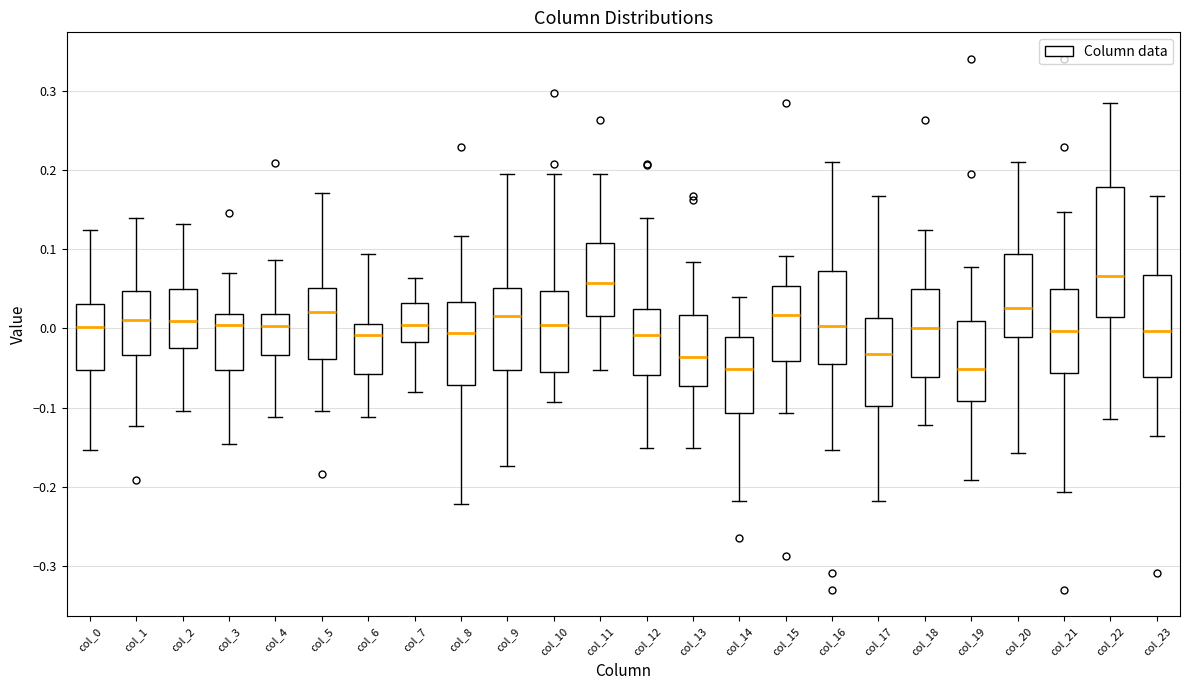

Reading left to right, transcribe this box plot: for each box, give where its median line is, the range the box spans, and where its two whiskers end, as read against the y-axis. The values are not printed on the chart, so give them approximately, as read against the axis.

col_0: median 0.00, box -0.05 to 0.03, whiskers -0.15 to 0.12
col_1: median 0.01, box -0.03 to 0.05, whiskers -0.12 to 0.14
col_2: median 0.01, box -0.02 to 0.05, whiskers -0.10 to 0.13
col_3: median 0.00, box -0.05 to 0.02, whiskers -0.15 to 0.07
col_4: median 0.00, box -0.03 to 0.02, whiskers -0.11 to 0.09
col_5: median 0.02, box -0.04 to 0.05, whiskers -0.10 to 0.17
col_6: median -0.01, box -0.06 to 0.01, whiskers -0.11 to 0.09
col_7: median 0.00, box -0.02 to 0.03, whiskers -0.08 to 0.06
col_8: median -0.01, box -0.07 to 0.03, whiskers -0.22 to 0.12
col_9: median 0.02, box -0.05 to 0.05, whiskers -0.17 to 0.20
col_10: median 0.00, box -0.05 to 0.05, whiskers -0.09 to 0.20
col_11: median 0.06, box 0.02 to 0.11, whiskers -0.05 to 0.20
col_12: median -0.01, box -0.06 to 0.02, whiskers -0.15 to 0.14
col_13: median -0.04, box -0.07 to 0.02, whiskers -0.15 to 0.08
col_14: median -0.05, box -0.11 to -0.01, whiskers -0.22 to 0.04
col_15: median 0.02, box -0.04 to 0.05, whiskers -0.11 to 0.09
col_16: median 0.00, box -0.04 to 0.07, whiskers -0.15 to 0.21
col_17: median -0.03, box -0.10 to 0.01, whiskers -0.22 to 0.17
col_18: median 0.00, box -0.06 to 0.05, whiskers -0.12 to 0.12
col_19: median -0.05, box -0.09 to 0.01, whiskers -0.19 to 0.08
col_20: median 0.03, box -0.01 to 0.09, whiskers -0.16 to 0.21
col_21: median 0.00, box -0.06 to 0.05, whiskers -0.21 to 0.15
col_22: median 0.07, box 0.01 to 0.18, whiskers -0.11 to 0.28
col_23: median 0.00, box -0.06 to 0.07, whiskers -0.14 to 0.17